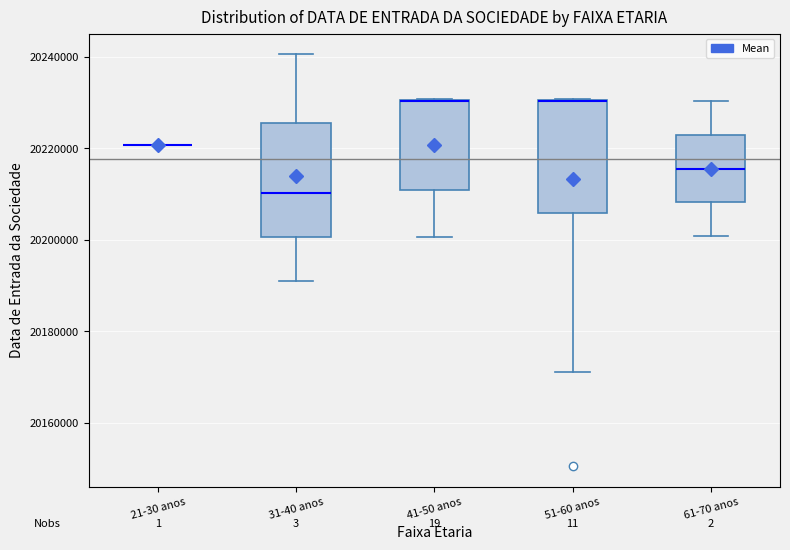

Reading left to right, transcribe this box plot: for each box, give where its median line is, the range the box spans, and where its two whiskers end, as read against the y-axis. The values are not printed on the chart, so give them approximately, as read against the axis.

21-30 anos: box collapsed to a line at 20220000, whiskers 20220000 to 20220000
31-40 anos: median 20210000, box 20200000 to 20226000, whiskers 20192000 to 20240000
41-50 anos: median 20230000 (drawn on the box's upper edge), box 20210000 to 20230000, whiskers 20200000 to 20230000
51-60 anos: median 20230000 (drawn on the box's upper edge), box 20206000 to 20230000, whiskers 20172000 to 20230000
61-70 anos: median 20216000, box 20208000 to 20222000, whiskers 20200000 to 20230000